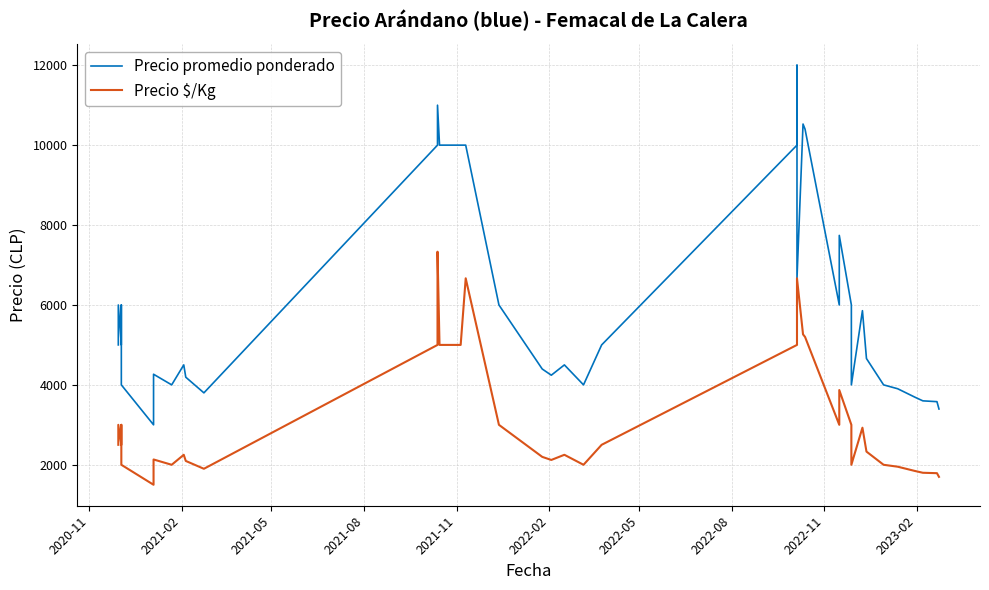

Reading left to right, what are all the values shown in this chart?

Precio promedio ponderado: 5000	6000	5000	5000	6000	4000	3000	4266	4000	4500	4192	3800	10000	11000	10000	10000	10000	6000	4397	4242	4500	4000	5000	10000	12000	6667	10528	10400	6000	7741	6000	4000	5857	4659	4000	3903	3693	3600	3580	3396
Precio $/Kg: 2500	3000	2500	2500	3000	2000	1500	2133	2000	2250	2096	1900	5000	7333	5000	5000	6667	3000	2198	2121	2250	2000	2500	5000	6000	6667	5264	5200	3000	3870	3000	2000	2928	2330	2000	1952	1846	1800	1790	1698